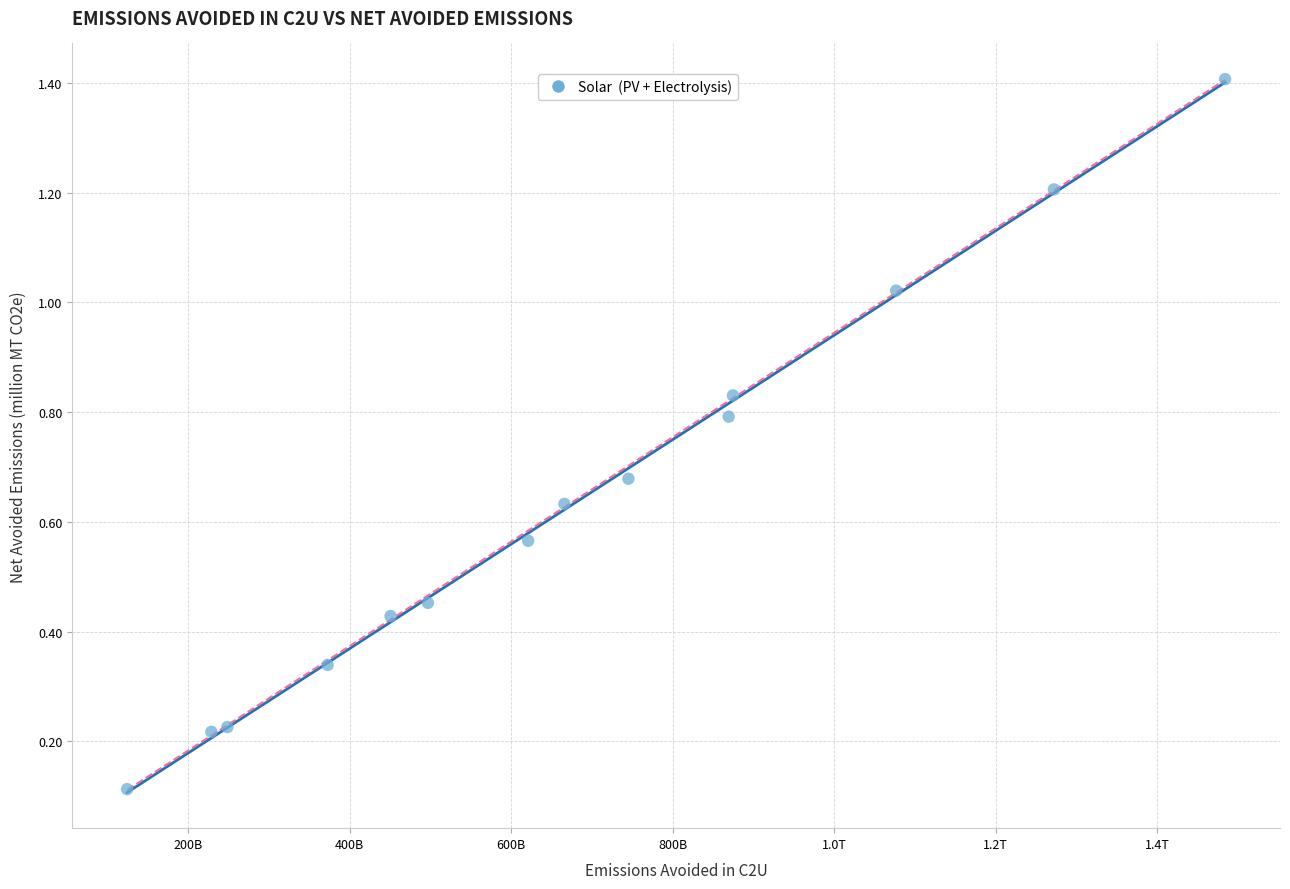

What is the range of X values (max minus min)?

1360090390909.1